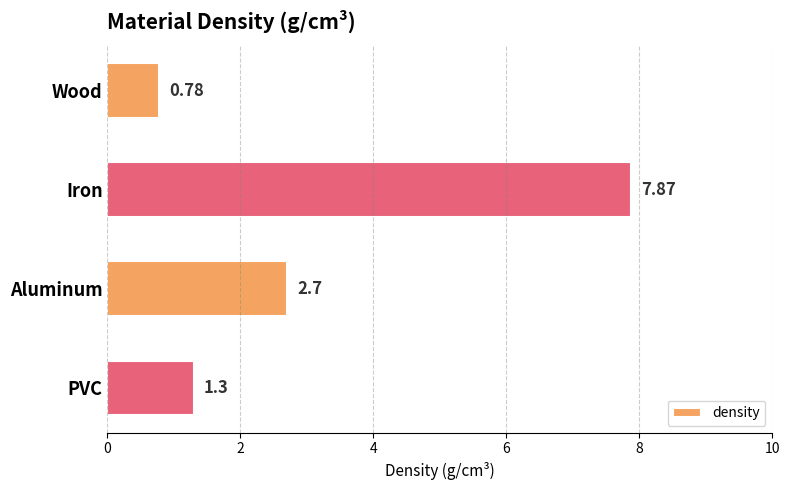

Rank the categories by value from lowest to highest.

Wood, PVC, Aluminum, Iron